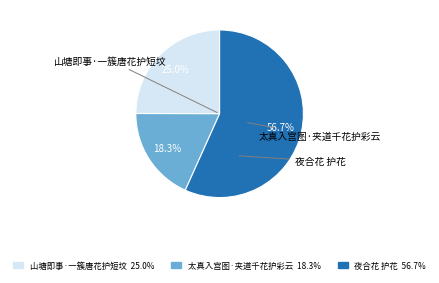

To the nearest percent, what portion does 太真入宫图·夹道千花护彩云 represent?

18%